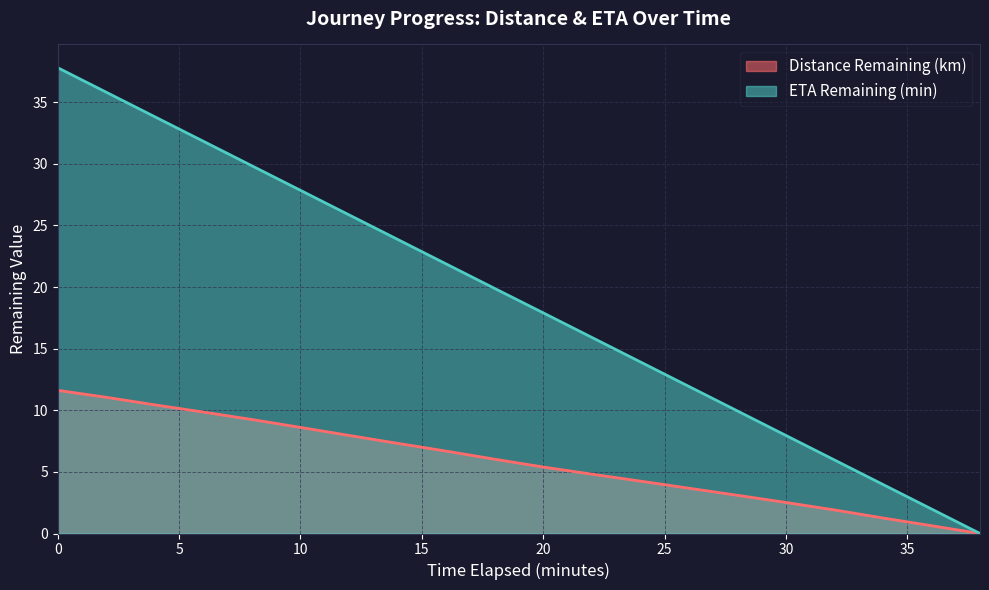

Is it true that Distance Remaining (km) equals 10.4 at 4.0?

True